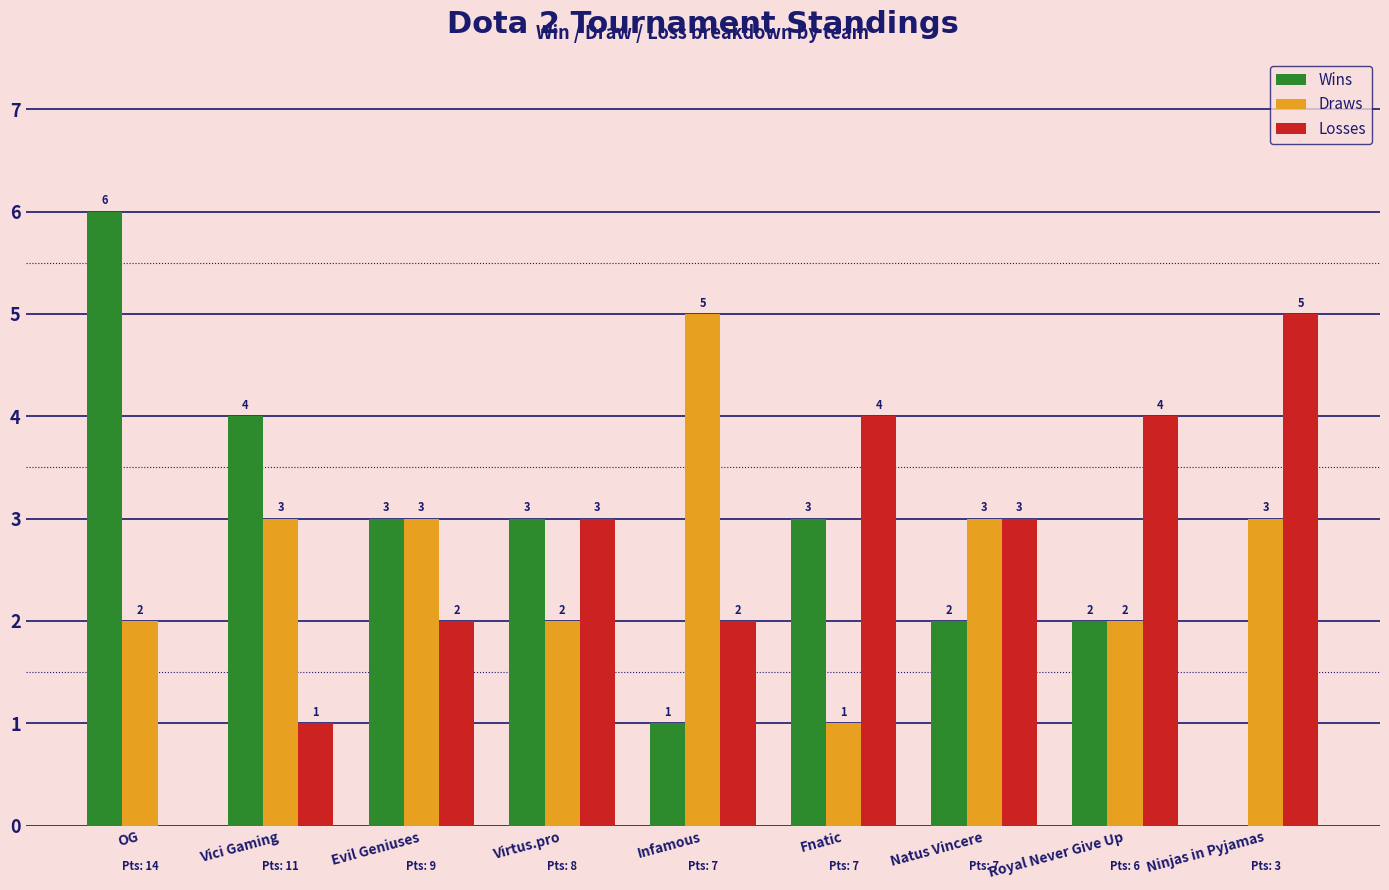

Reading left to right, what are all the values shown in this chart?

Wins: OG=6	Vici Gaming=4	Evil Geniuses=3	Virtus.pro=3	Infamous=1	Fnatic=3	Natus Vincere=2	Royal Never Give Up=2	Ninjas in Pyjamas=0
Draws: OG=2	Vici Gaming=3	Evil Geniuses=3	Virtus.pro=2	Infamous=5	Fnatic=1	Natus Vincere=3	Royal Never Give Up=2	Ninjas in Pyjamas=3
Losses: OG=0	Vici Gaming=1	Evil Geniuses=2	Virtus.pro=3	Infamous=2	Fnatic=4	Natus Vincere=3	Royal Never Give Up=4	Ninjas in Pyjamas=5